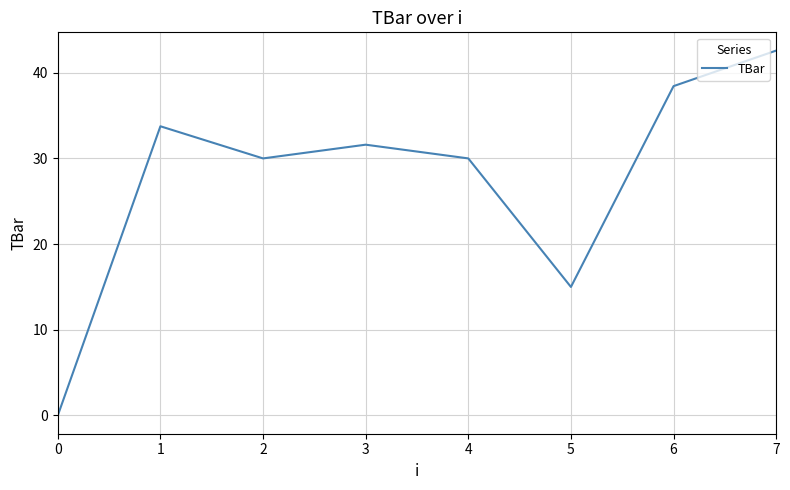

At which category does the chart reach its peak across all series?

7